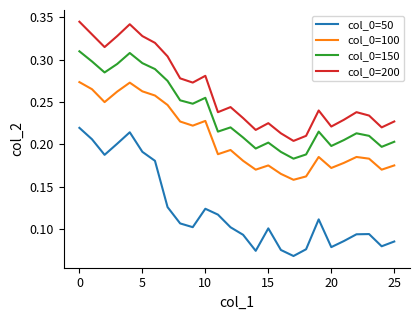

List the series in order of their peak value, lowest first.

col_0=50, col_0=100, col_0=150, col_0=200